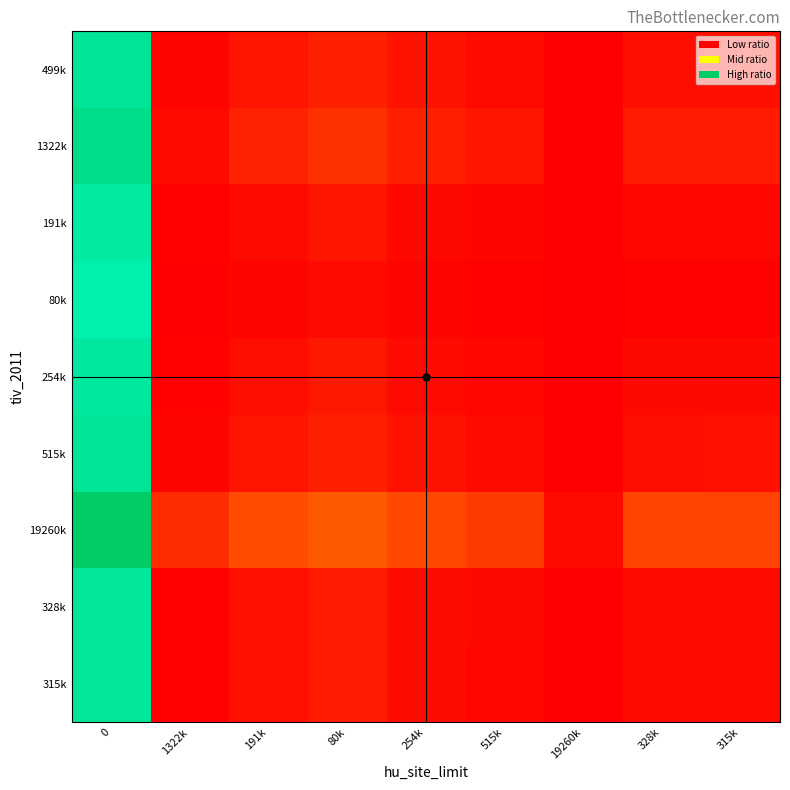

Count the number of categories in the chart.

9